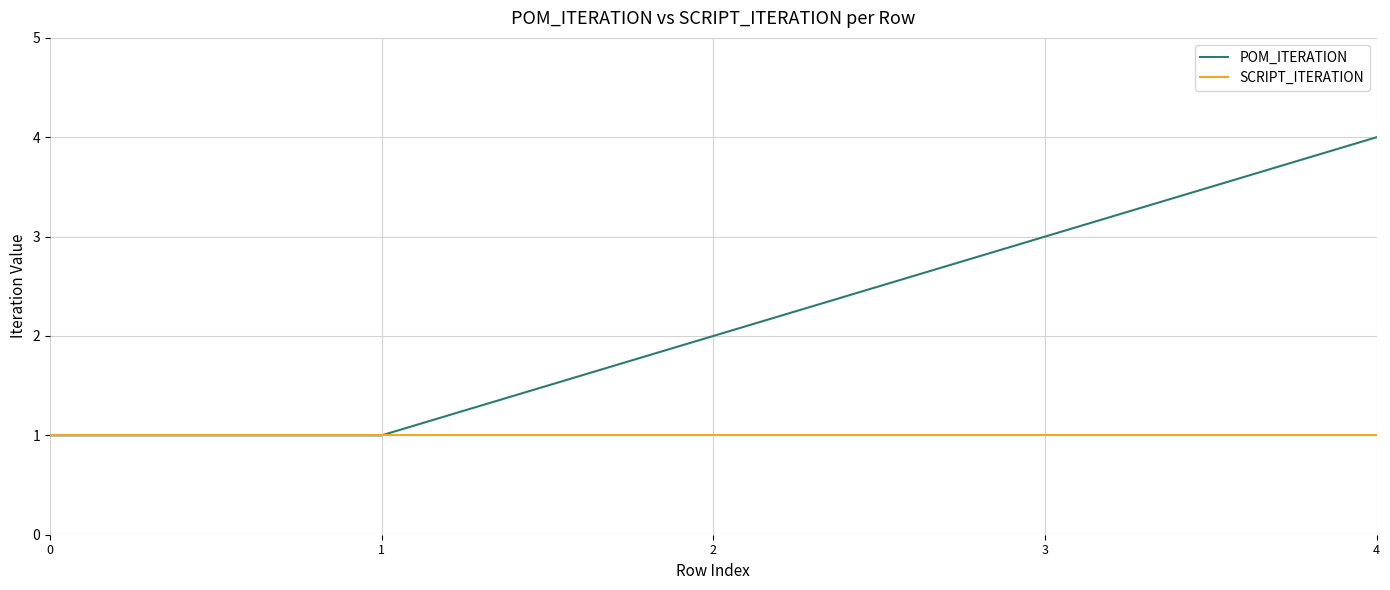

Which label corresponds to the largest value in the chart?

4